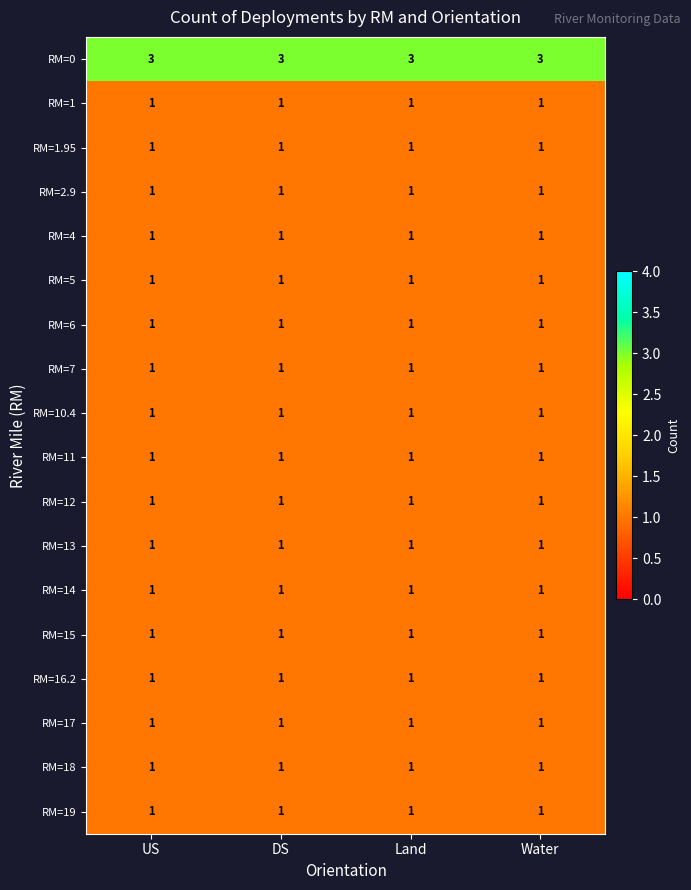

At how many categories does at least one series exceed 1?

4